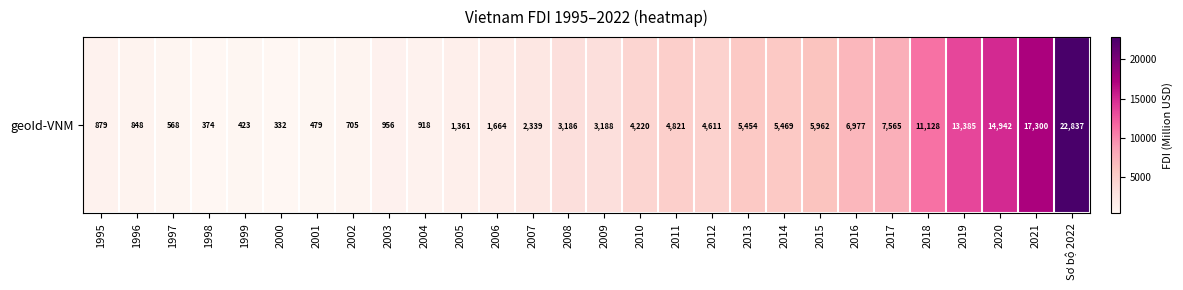

Rank the categories by value from highest to lowest.

Sơ bộ 2022, 2021, 2020, 2019, 2018, 2017, 2016, 2015, 2014, 2013, 2011, 2012, 2010, 2009, 2008, 2007, 2006, 2005, 2003, 2004, 1995, 1996, 2002, 1997, 2001, 1999, 1998, 2000